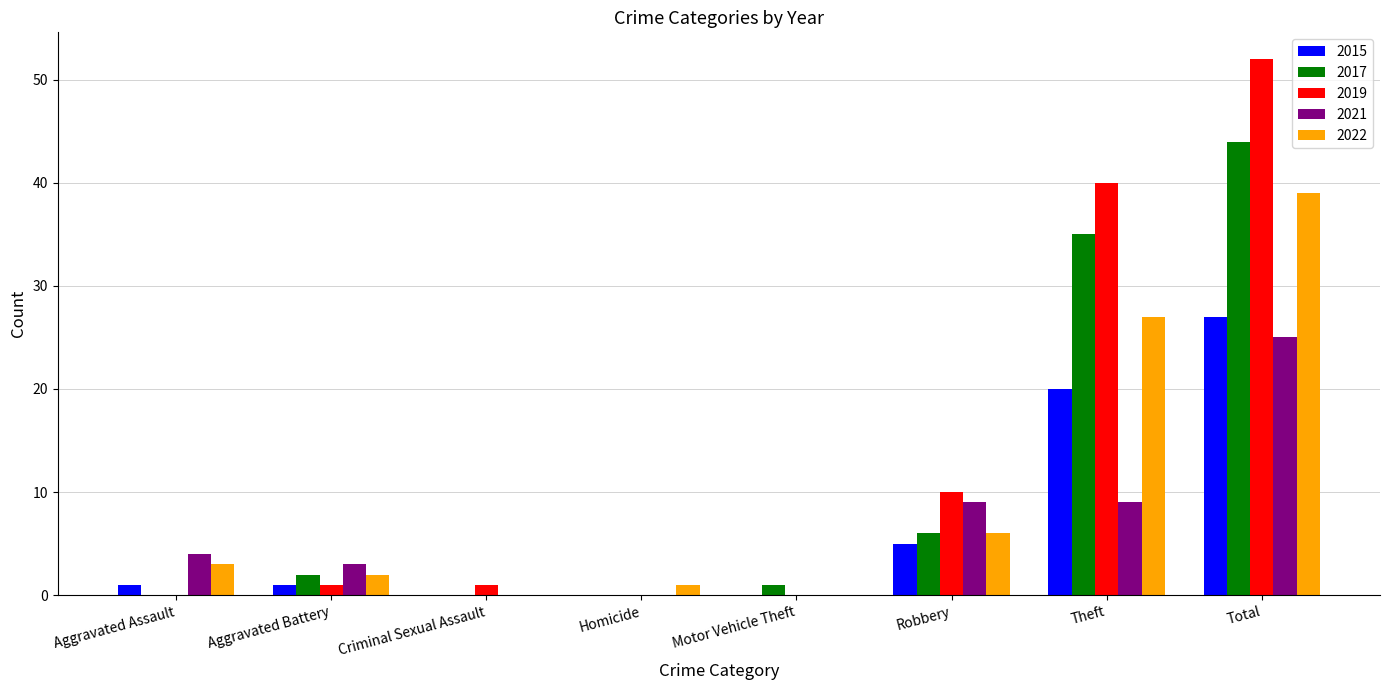

At which category is the sum across all series the highest?

Total